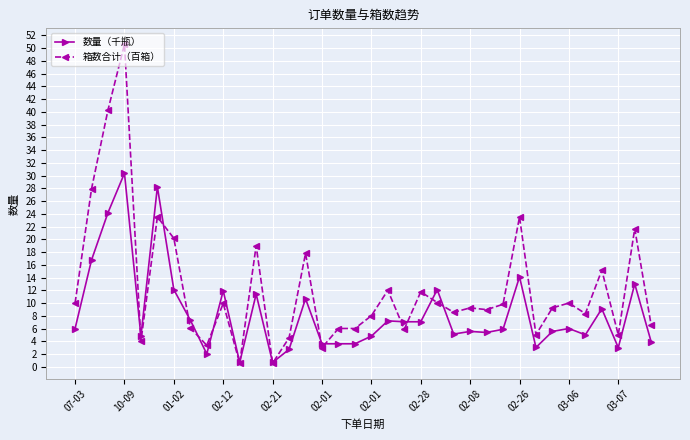

Count the number of data series in this chart.

2